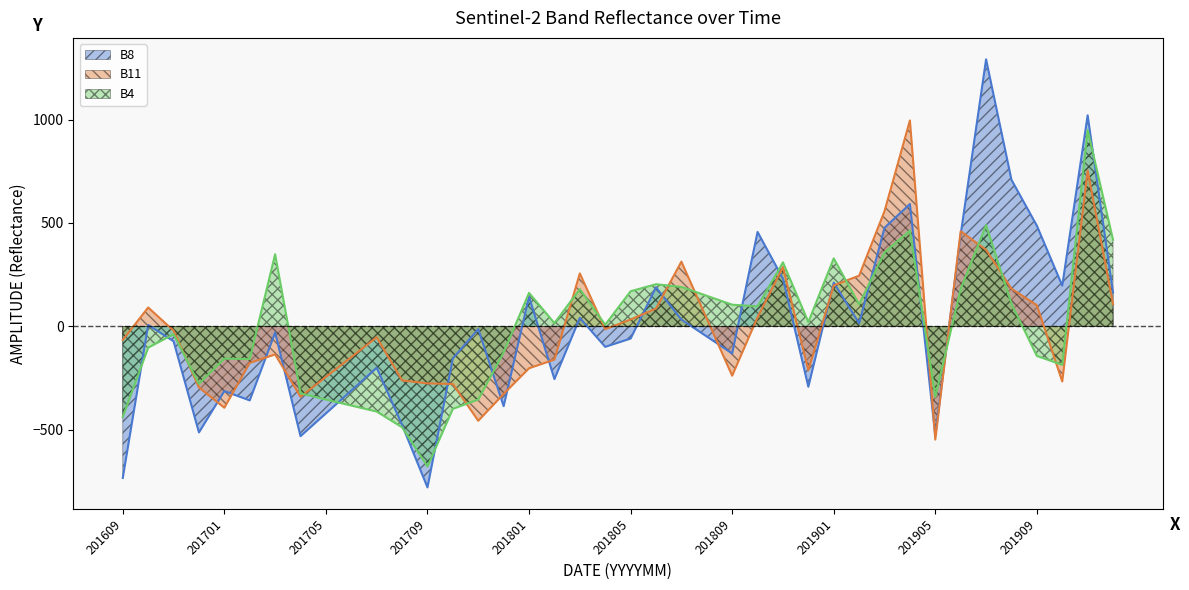

What is the total value across all series at 201711?

-824.4